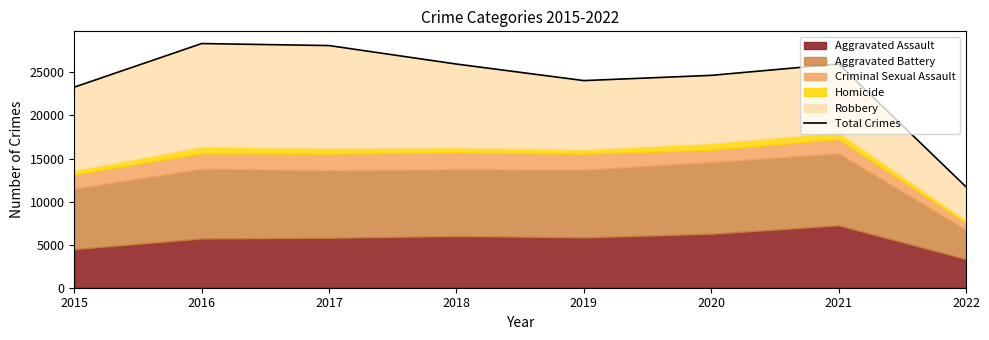

The chart shows a value of 23286 at 2015. True or false?

True